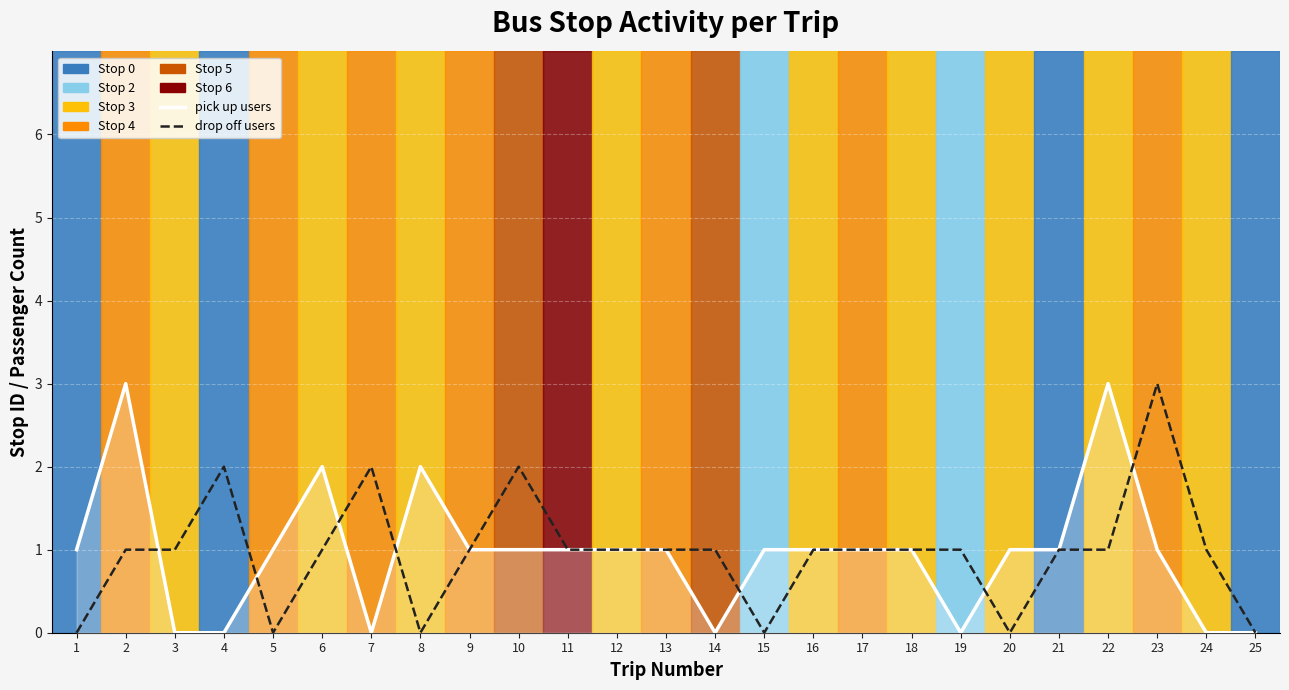

Reading right to left, what are all the values shown in this chart?

pick up users: 25=0	24=0	23=1	22=3	21=1	20=1	19=0	18=1	17=1	16=1	15=1	14=0	13=1	12=1	11=1	10=1	9=1	8=2	7=0	6=2	5=1	4=0	3=0	2=3	1=1
drop off users: 25=0	24=1	23=3	22=1	21=1	20=0	19=1	18=1	17=1	16=1	15=0	14=1	13=1	12=1	11=1	10=2	9=1	8=0	7=2	6=1	5=0	4=2	3=1	2=1	1=0